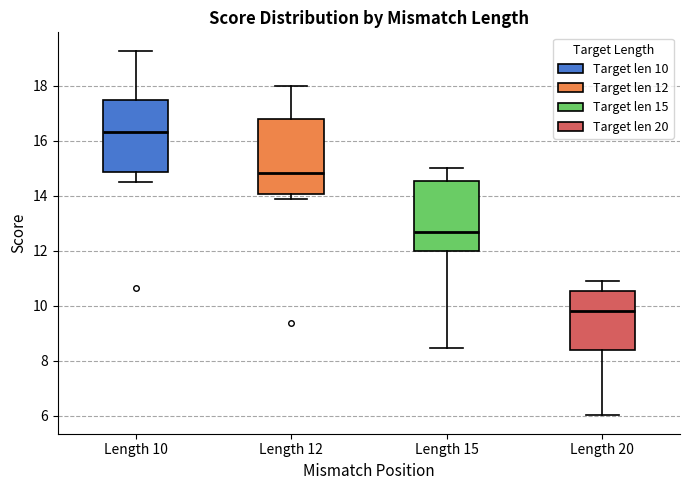

Reading left to right, transcribe this box plot: for each box, give where its median line is, the range the box spans, and where its two whiskers end, as read against the y-axis. The values are not printed on the chart, so give them approximately, as read against the axis.

Length 10: median 16.2, box 14.8 to 17.4, whiskers 14.4 to 19.2
Length 12: median 14.8, box 14.0 to 16.8, whiskers 13.8 to 18.0
Length 15: median 12.6, box 12.0 to 14.6, whiskers 8.4 to 15.0
Length 20: median 9.8, box 8.4 to 10.6, whiskers 6.0 to 11.0